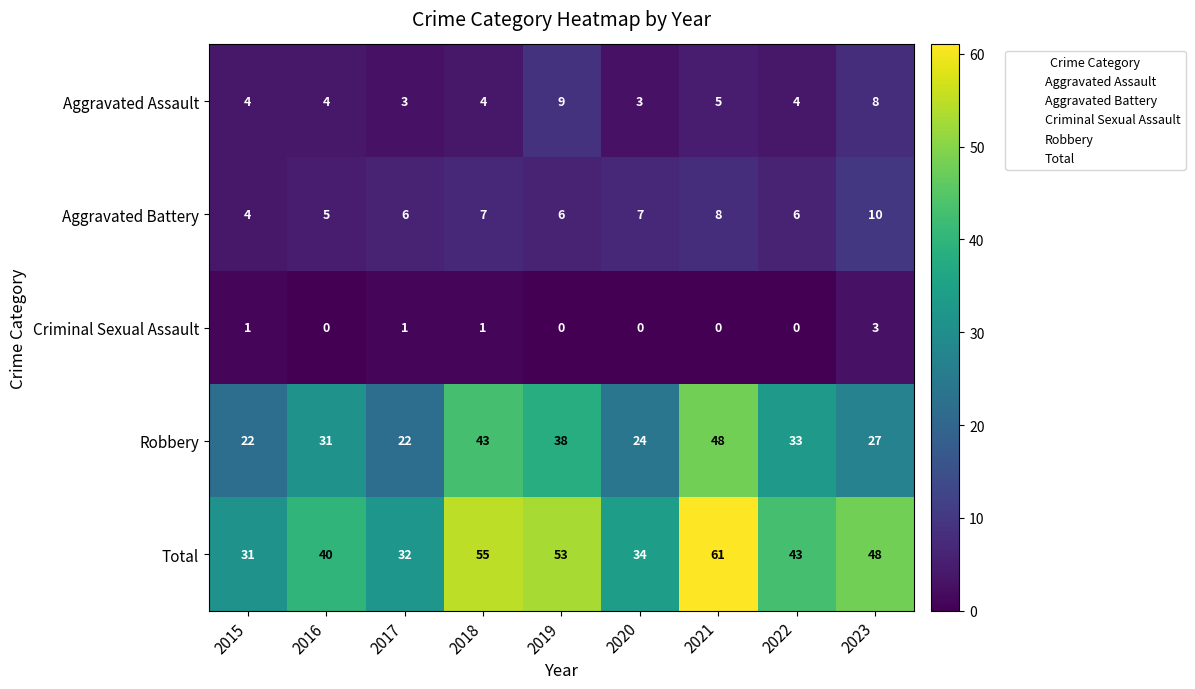

True or false: Robbery has a value of 65 at 2021.

False